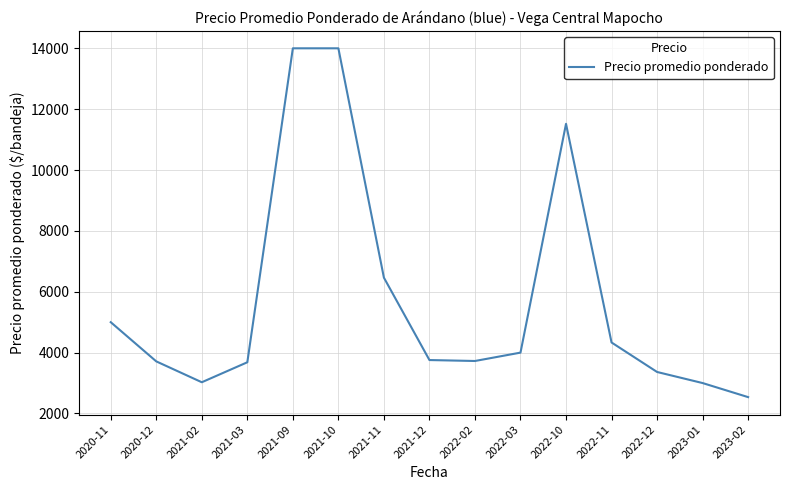

At which category does the chart reach its minimum across all series?

2023-02